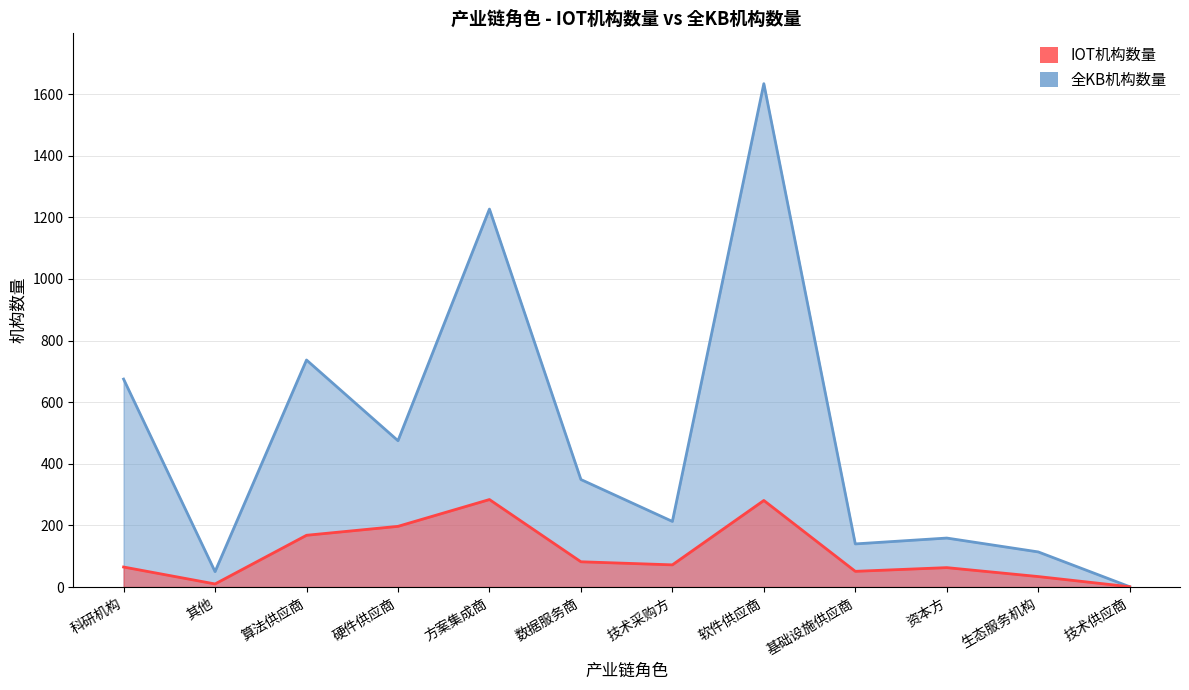

Reading left to right, what are all the values shown in this chart?

IOT机构数量: 科研机构=65	其他=10	算法供应商=168	硬件供应商=197	方案集成商=284	数据服务商=82	技术采购方=72	软件供应商=281	基础设施供应商=51	资本方=63	生态服务机构=34	技术供应商=1
全KB机构数量: 科研机构=675	其他=50	算法供应商=737	硬件供应商=475	方案集成商=1227	数据服务商=349	技术采购方=213	软件供应商=1634	基础设施供应商=140	资本方=159	生态服务机构=114	技术供应商=1